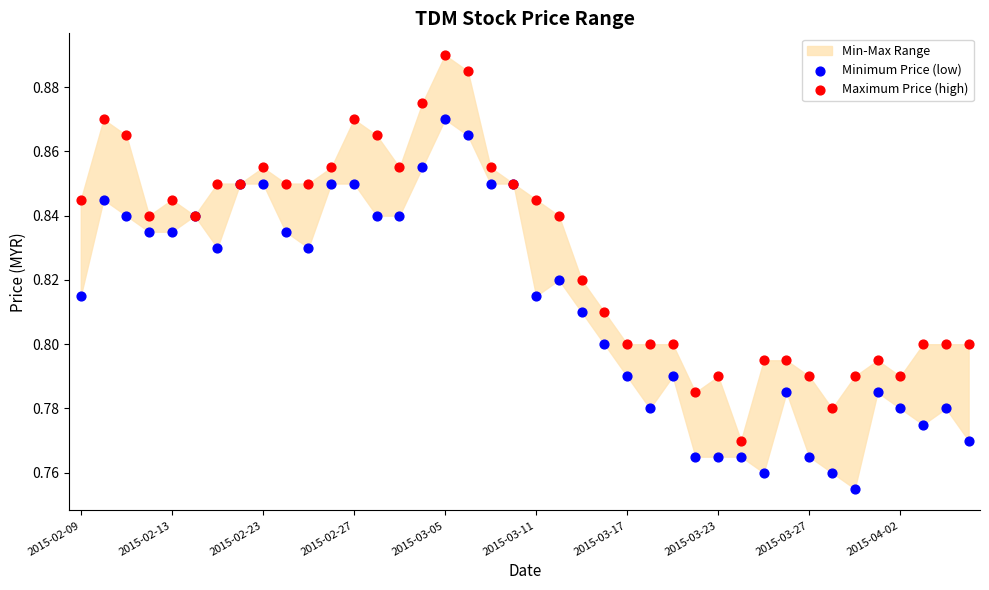

Which series contains the highest Y value?

Maximum Price (high)